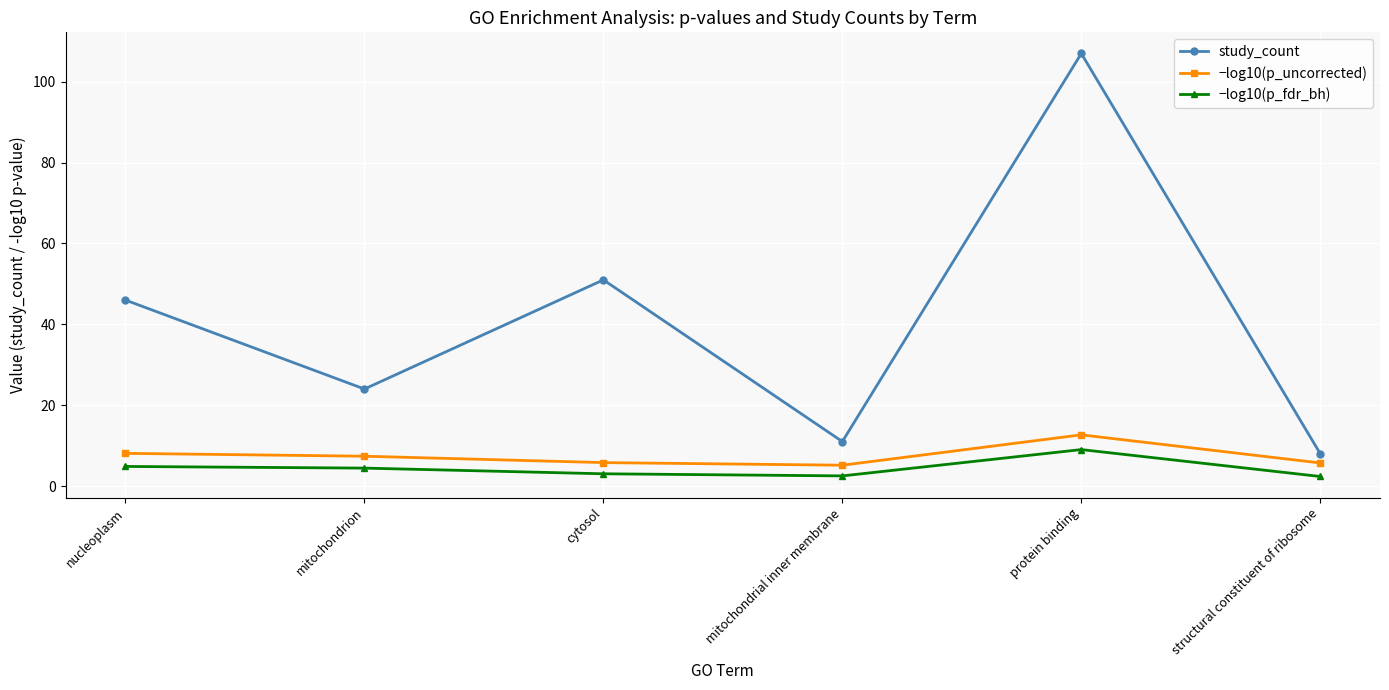

What is the maximum value for study_count?

107.0